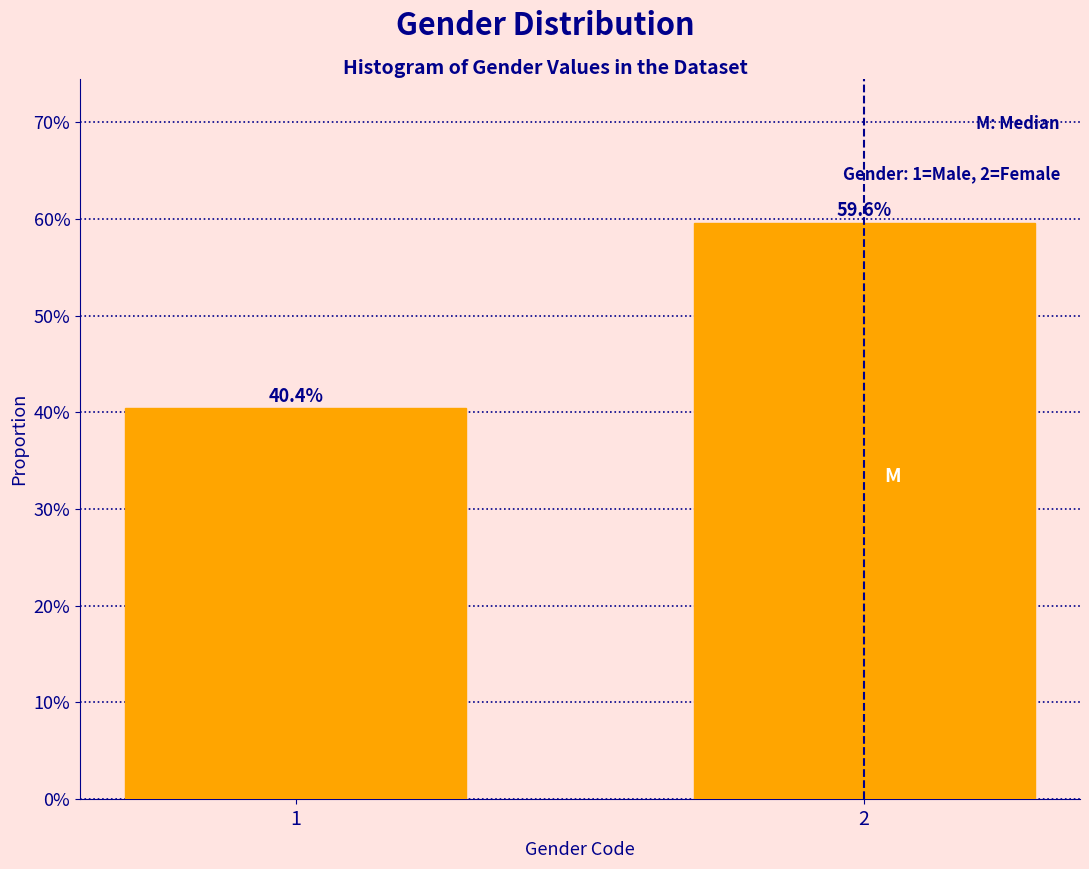

Reading right to left, what are all the values shown in this chart?

59.6	40.4